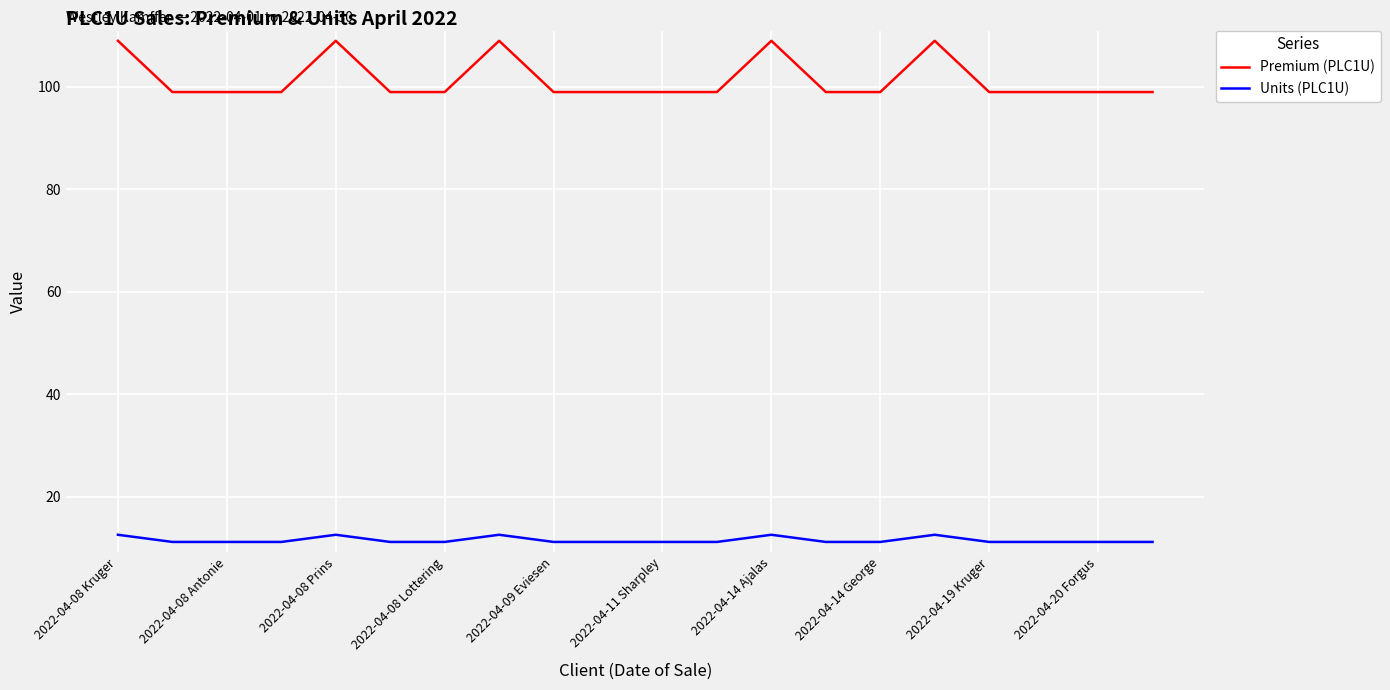

Reading left to right, extract all data points from this chart.

Premium (PLC1U): 109.0	99.0	99.0	99.0	109.0	99.0	99.0	109.0	99.0	99.0	99.0	99.0	109.0	99.0	99.0	109.0	99.0	99.0	99.0	99.0
Units (PLC1U): 12.6	11.2	11.2	11.2	12.6	11.2	11.2	12.6	11.2	11.2	11.2	11.2	12.6	11.2	11.2	12.6	11.2	11.2	11.2	11.2